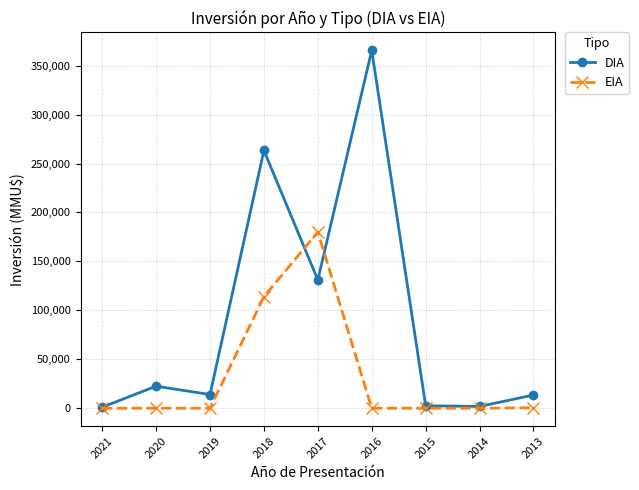

True or false: EIA and DIA cross at least once.

True